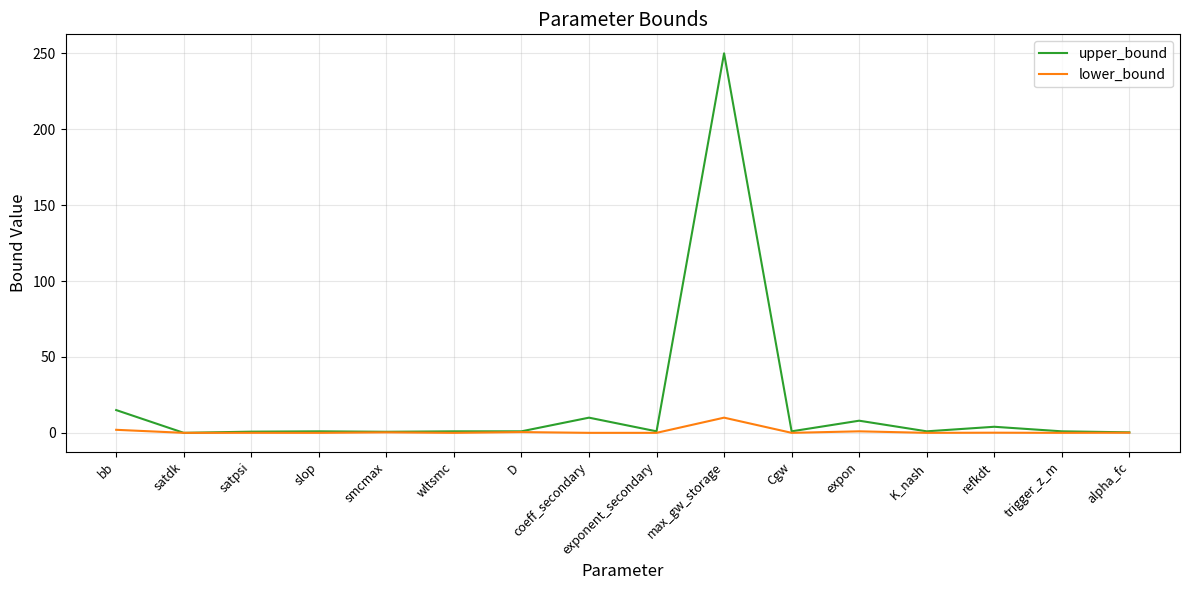

How many lines are shown in the chart?

2